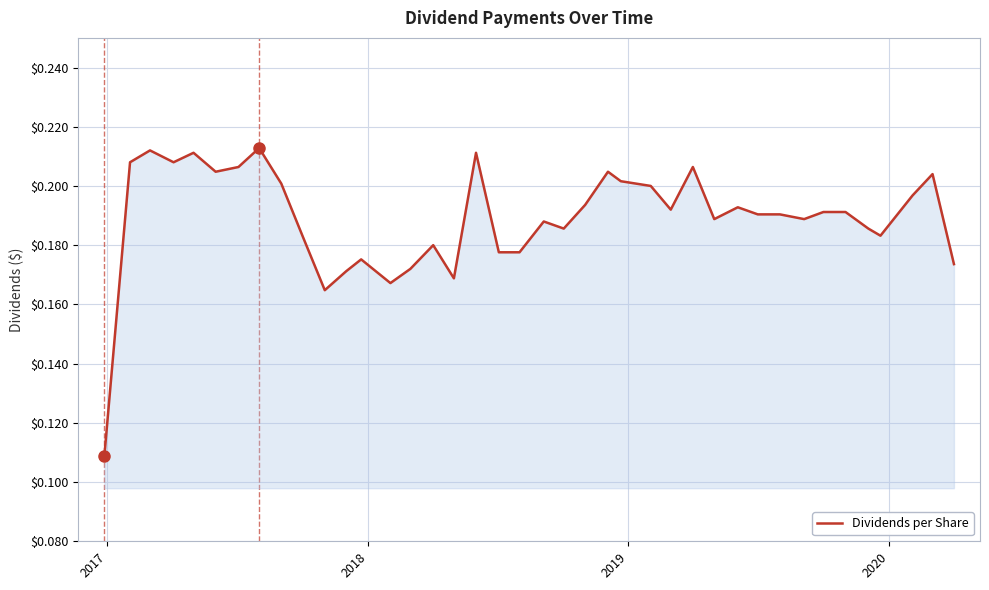

True or false: there are more than 0 points higher than both neighbors.

True